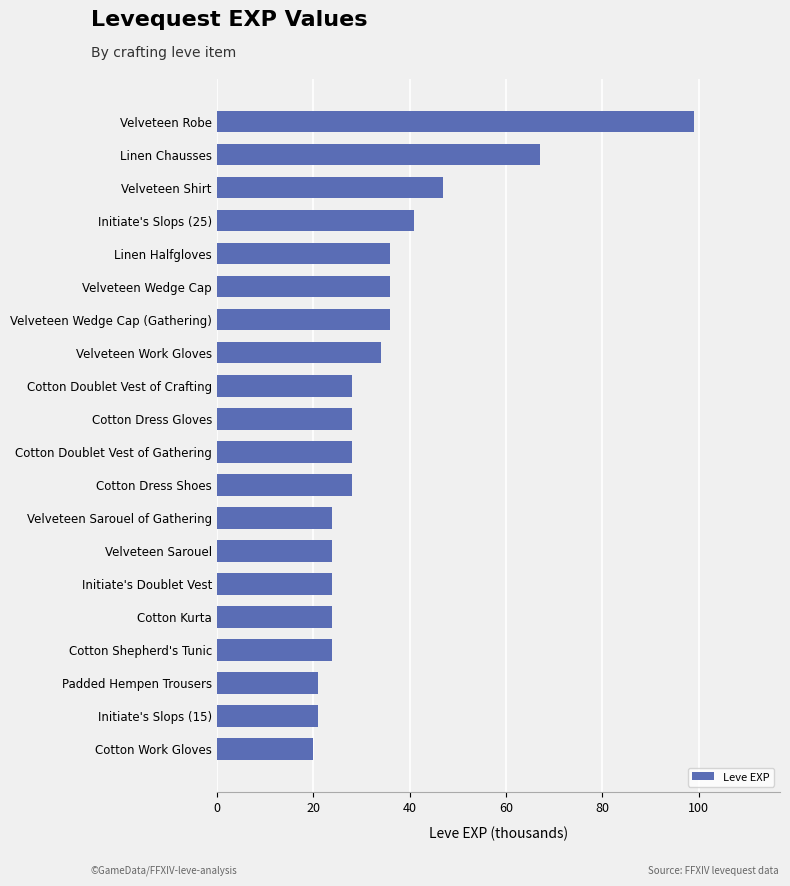

Reading bottom to top, extract all data points from this chart.

Cotton Work Gloves=20	Initiate's Slops (15)=21	Padded Hempen Trousers=21	Cotton Shepherd's Tunic=24	Cotton Kurta=24	Initiate's Doublet Vest=24	Velveteen Sarouel=24	Velveteen Sarouel of Gathering=24	Cotton Dress Shoes=28	Cotton Doublet Vest of Gathering=28	Cotton Dress Gloves=28	Cotton Doublet Vest of Crafting=28	Velveteen Work Gloves=34	Velveteen Wedge Cap (Gathering)=36	Velveteen Wedge Cap=36	Linen Halfgloves=36	Initiate's Slops (25)=41	Velveteen Shirt=47	Linen Chausses=67	Velveteen Robe=99